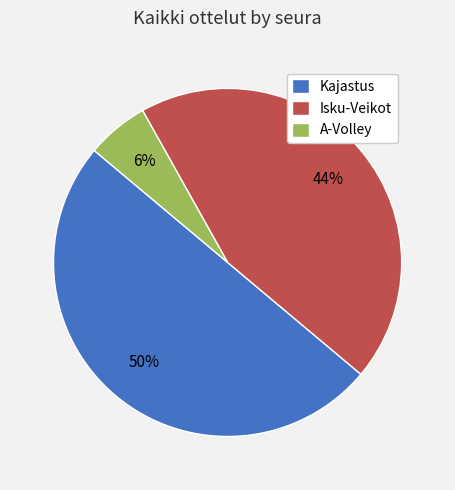

Do Kajastus and A-Volley together represent more than half of the pie?

Yes